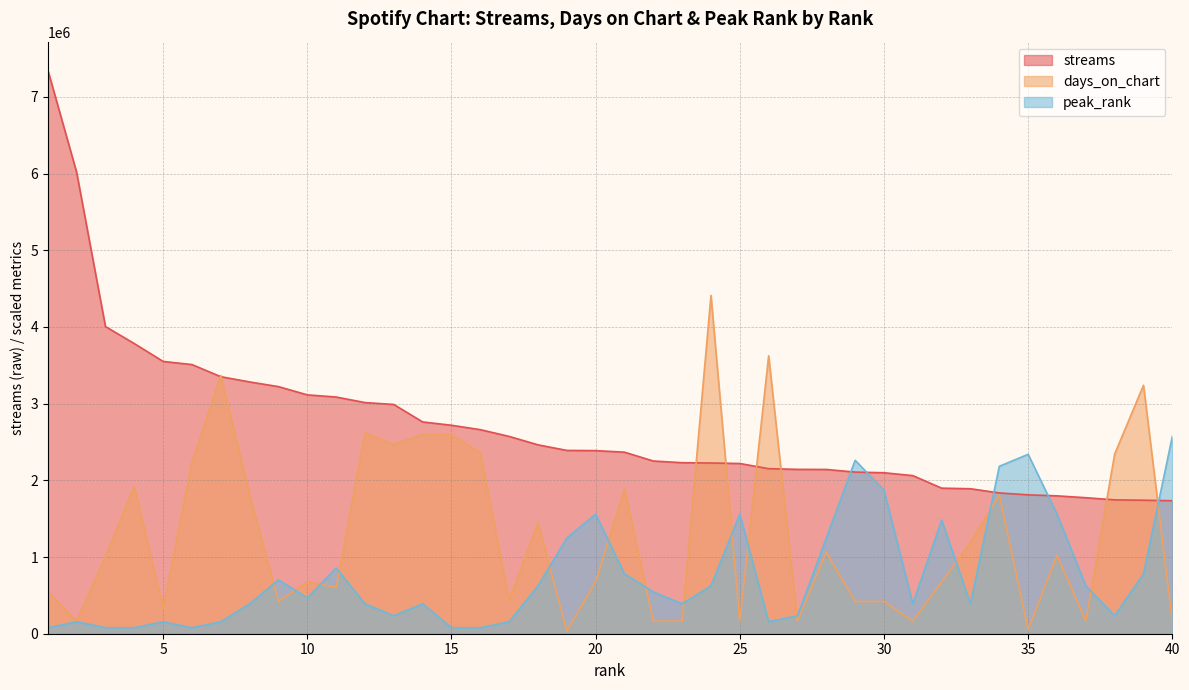

Reading right to left, extract all data points from this chart.

streams: 40=1734559.0	39=1740752.0	38=1745557.0	37=1773557.0	36=1797803.0	35=1811054.0	34=1835585.0	33=1890444.0	32=1898180.0	31=2061751.0	30=2099099.0	29=2107537.0	28=2141841.0	27=2143180.0	26=2152149.0	25=2219772.0	24=2226033.0	23=2230190.0	22=2252200.0	21=2367341.0	20=2387598.0	19=2390416.0	18=2463213.0	17=2572927.0	16=2660943.0	15=2718356.0	14=2761619.0	13=2989494.0	12=3014137.0	11=3086532.0	10=3114663.0	9=3222209.0	8=3283267.0	7=3351567.0	6=3509650.0	5=3550616.0	4=3783411.0	3=4005893.0	2=6016986.0	1=7352515.0
days_on_chart: 40=164745.1	39=3239987.9	38=2343042.1	37=164745.1	36=1025080.9	35=54915.0	34=1812196.6	33=1189826.1	32=677285.6	31=164745.1	30=421015.4	29=421015.4	28=1061691.0	27=164745.1	26=3624393.3	25=164745.1	24=4411509.0	23=164745.1	22=164745.1	21=1885416.7	20=677285.6	19=36610.0	18=1446096.3	17=439320.4	16=2361347.1	15=2599312.4	14=2599312.4	13=2471177.2	12=2617617.4	11=604065.5	10=677285.6	9=421015.4	8=1812196.6	7=3368123.1	6=2233212.0	5=329490.3	4=1922026.7	3=1006775.9	2=164745.1	1=549150.5
peak_rank: 40=2573380.2	39=779812.2	38=233943.7	37=623849.8	36=1559624.4	35=2339436.6	34=2183474.2	33=389906.1	32=1481643.2	31=389906.1	30=1871549.3	29=2261455.4	28=1247699.5	27=233943.7	26=155962.4	25=1559624.4	24=623849.8	23=389906.1	22=545868.5	21=779812.2	20=1559624.4	19=1247699.5	18=623849.8	17=155962.4	16=77981.2	15=77981.2	14=389906.1	13=233943.7	12=389906.1	11=857793.4	10=467887.3	9=701831.0	8=389906.1	7=155962.4	6=77981.2	5=155962.4	4=77981.2	3=77981.2	2=155962.4	1=77981.2